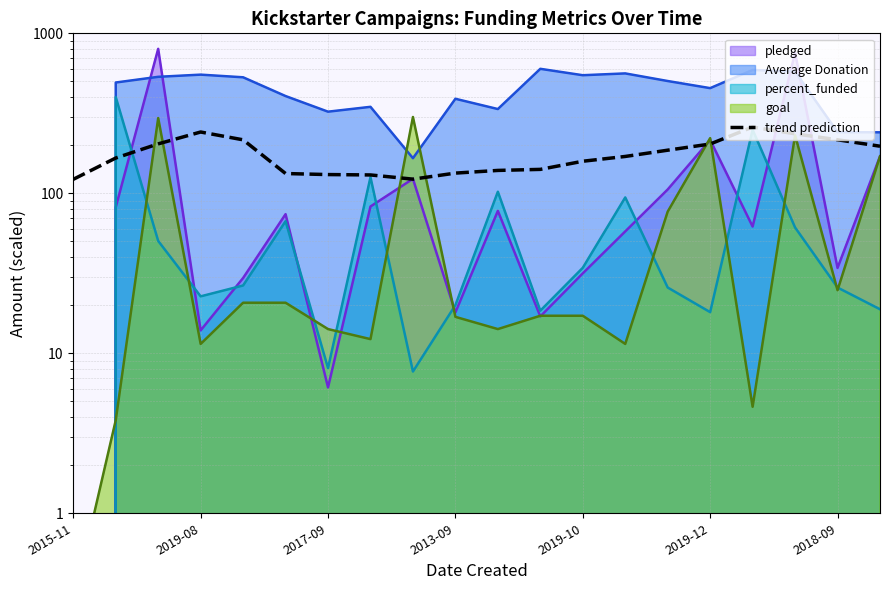

How many values are below 169?

10